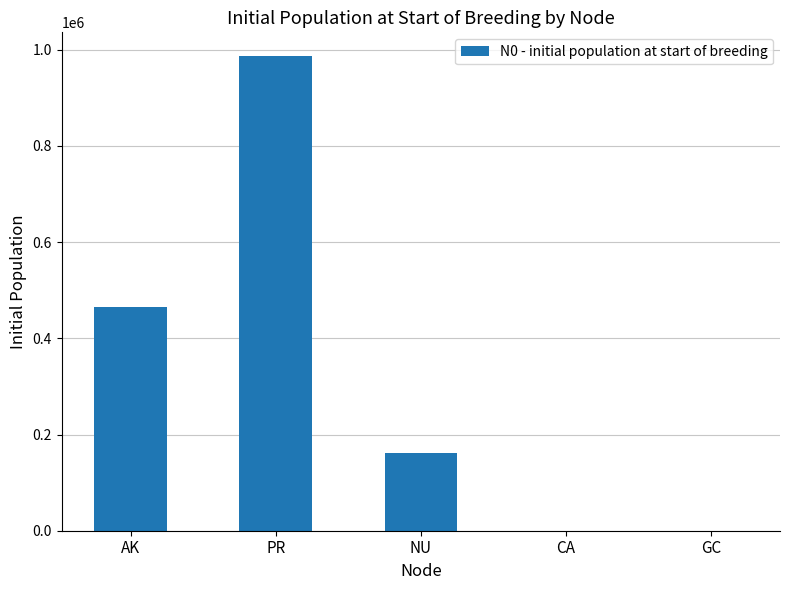

Are the bars horizontal?

No